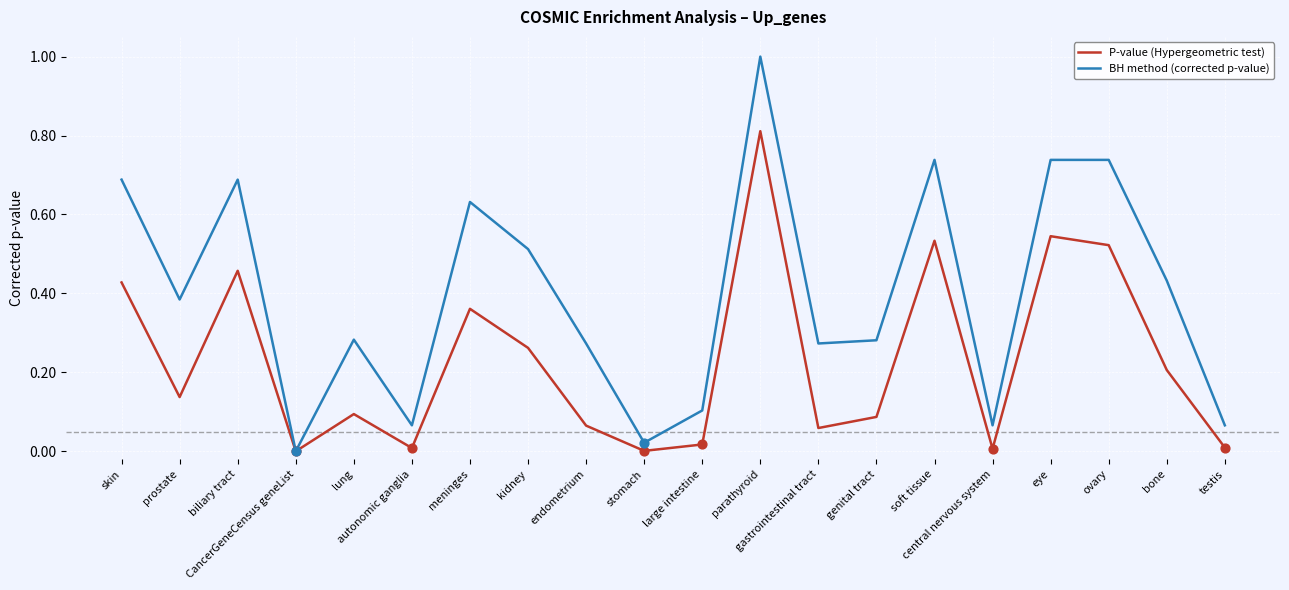

What are all the series names shown in the legend?

P-value (Hypergeometric test), BH method (corrected p-value)